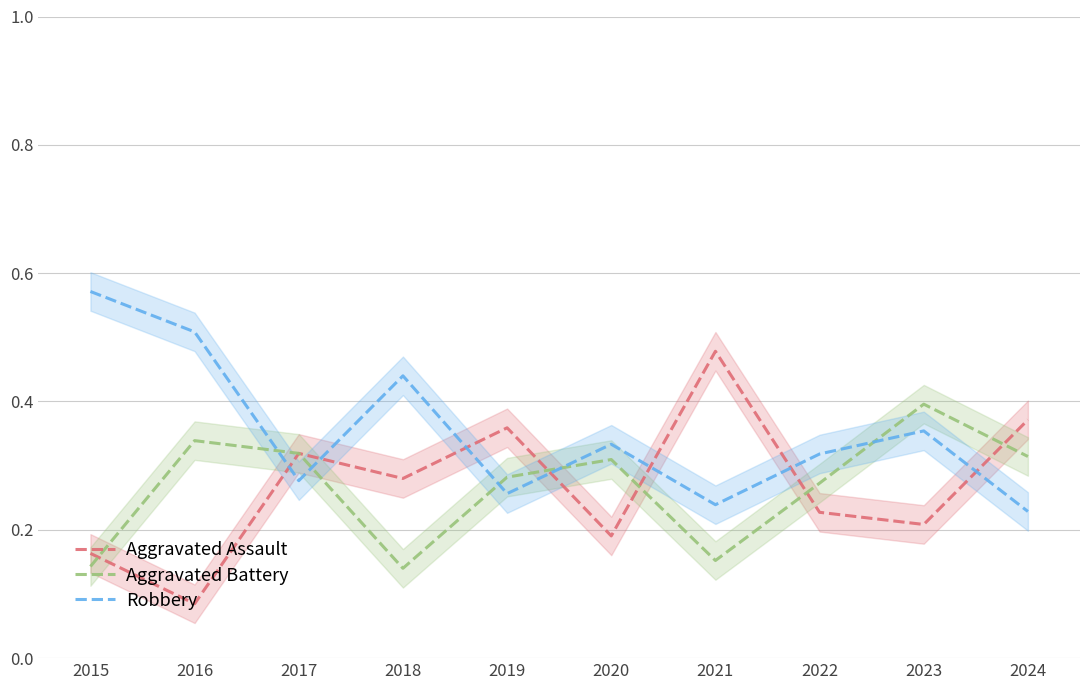

At how many categories does at least one series exceed 0?

10